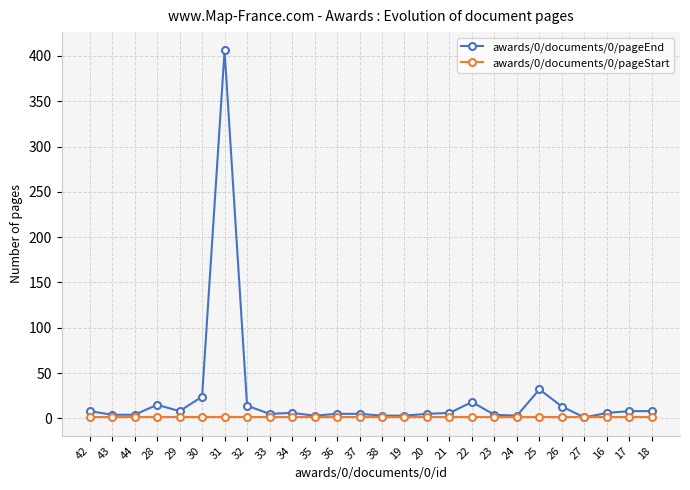

What are all the series names shown in the legend?

awards/0/documents/0/pageEnd, awards/0/documents/0/pageStart